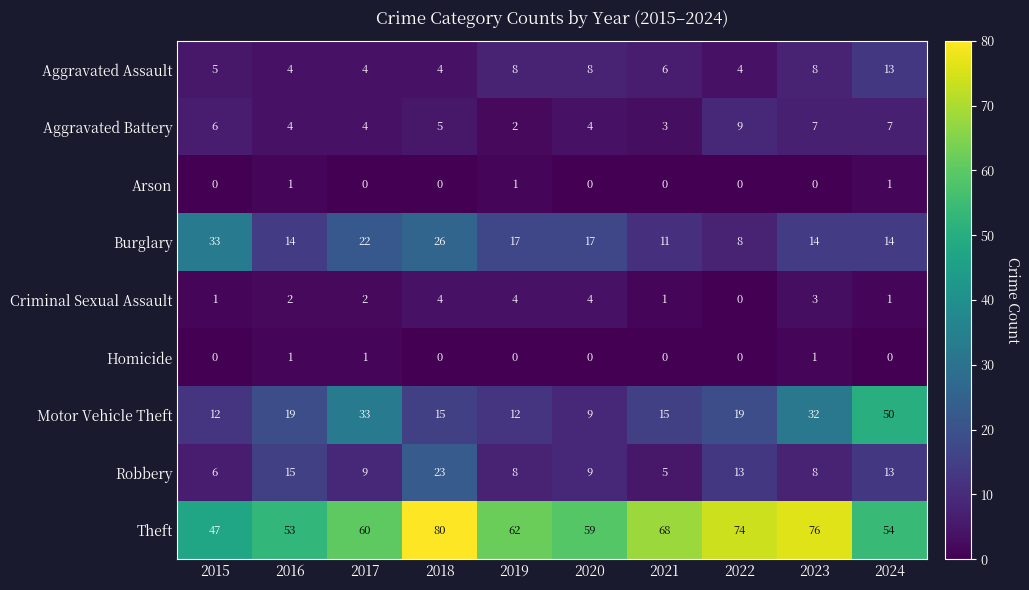

Which series has the widest spread of values?

Motor Vehicle Theft